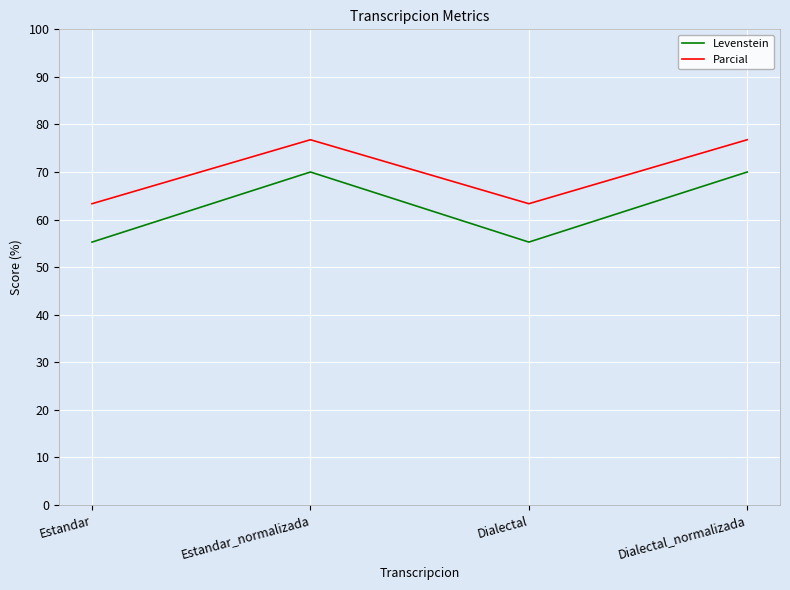

What is the difference between the second highest and second lowest values in the Levenstein series?

14.7